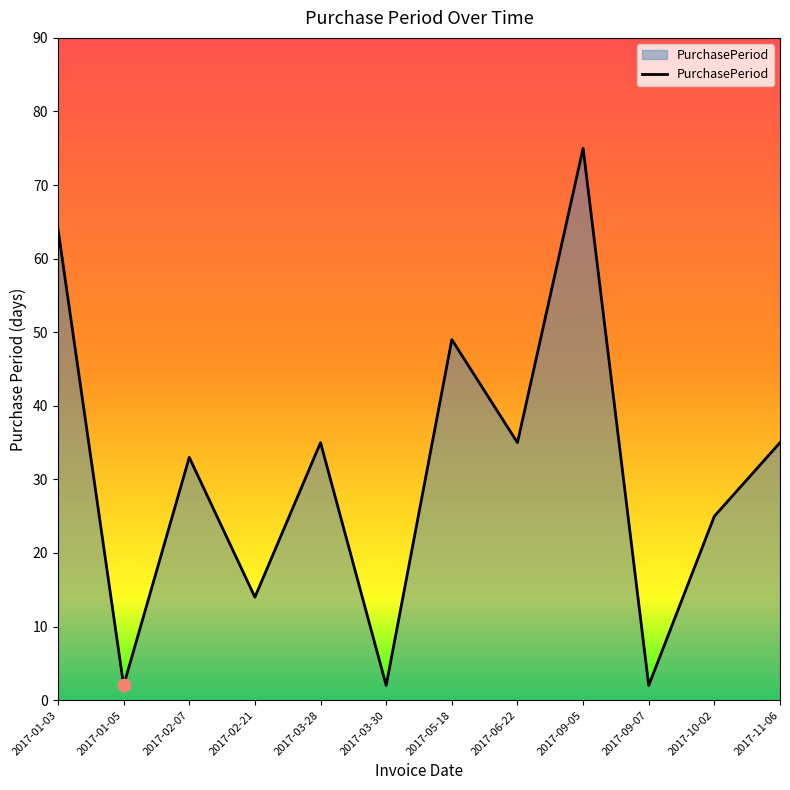

Which has a higher value, 2017-11-06 or 2017-02-21?

2017-11-06